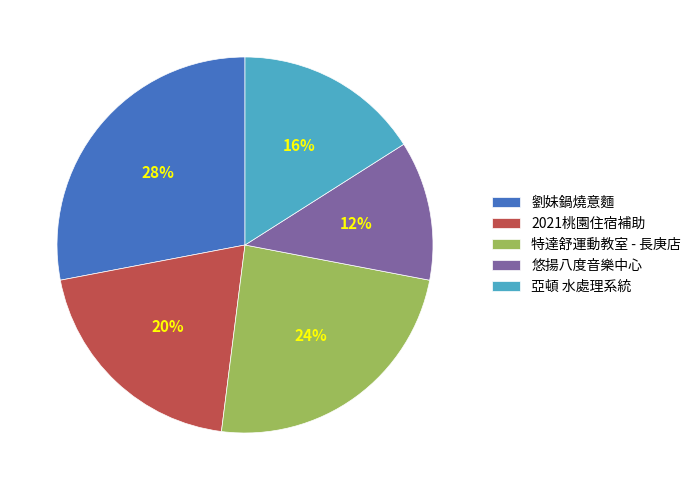

How many slices are in this pie chart?

5